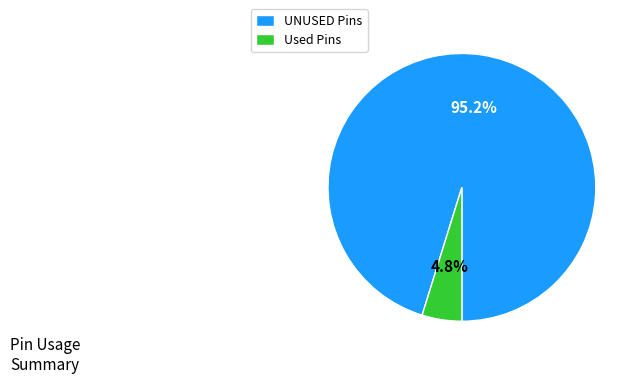

Which has a higher value, UNUSED Pins or Used Pins?

UNUSED Pins